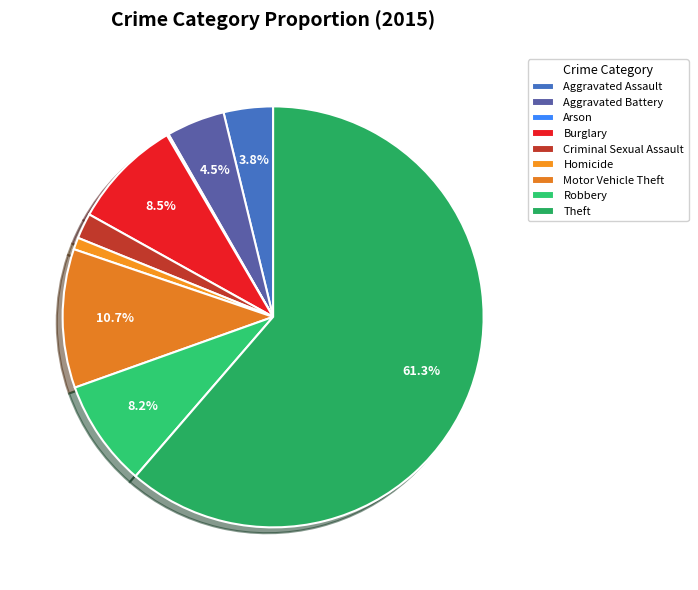

Rank the categories by value from highest to lowest.

Theft, Motor Vehicle Theft, Burglary, Robbery, Aggravated Battery, Aggravated Assault, Criminal Sexual Assault, Homicide, Arson